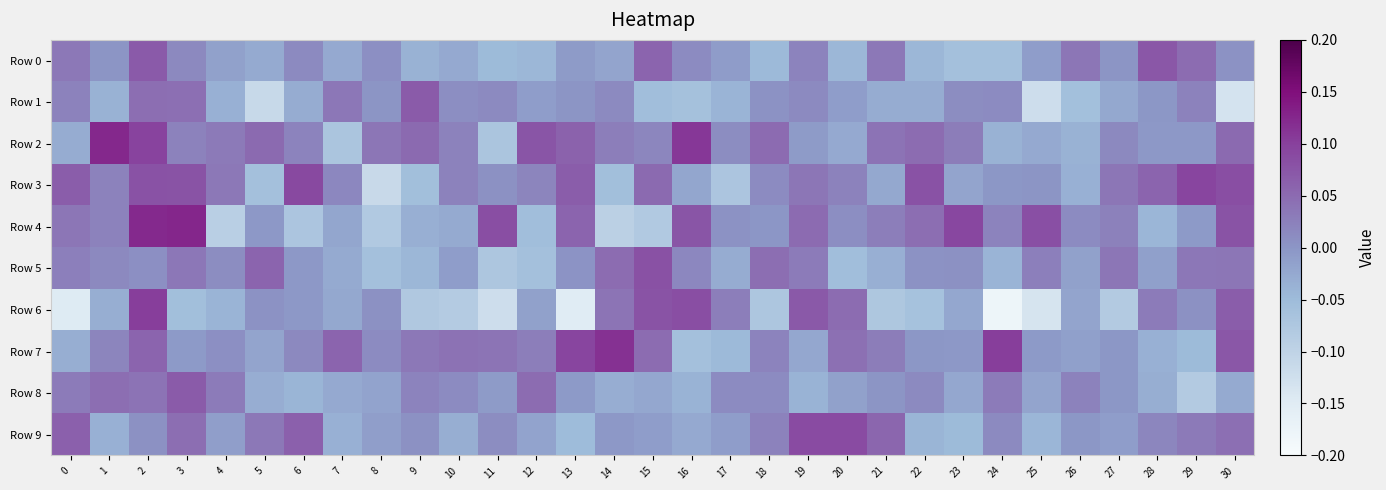

Reading left to right, transcribe all the data shown in this chart.

Row 0: 0=0.0	1=0.0	2=0.1	3=0.0	4=-0.0	5=-0.0	6=0.0	7=-0.0	8=0.0	9=-0.0	10=-0.0	11=-0.0	12=-0.0	13=-0.0	14=-0.0	15=0.1	16=0.0	17=-0.0	18=-0.0	19=0.0	20=-0.0	21=0.0	22=-0.0	23=-0.1	24=-0.1	25=-0.0	26=0.0	27=0.0	28=0.1	29=0.0	30=0.0
Row 1: 0=0.0	1=-0.0	2=0.0	3=0.0	4=-0.0	5=-0.1	6=-0.0	7=0.0	8=0.0	9=0.1	10=0.0	11=0.0	12=-0.0	13=0.0	14=0.0	15=-0.1	16=-0.1	17=-0.0	18=0.0	19=0.0	20=-0.0	21=-0.0	22=-0.0	23=0.0	24=0.0	25=-0.1	26=-0.1	27=-0.0	28=-0.0	29=0.0	30=-0.1
Row 2: 0=-0.0	1=0.1	2=0.1	3=0.0	4=0.0	5=0.1	6=0.0	7=-0.1	8=0.0	9=0.1	10=0.0	11=-0.1	12=0.1	13=0.1	14=0.0	15=0.0	16=0.1	17=0.0	18=0.0	19=-0.0	20=-0.0	21=0.0	22=0.0	23=0.0	24=-0.0	25=-0.0	26=-0.0	27=0.0	28=-0.0	29=-0.0	30=0.1
Row 3: 0=0.1	1=0.0	2=0.1	3=0.1	4=0.0	5=-0.1	6=0.1	7=0.0	8=-0.1	9=-0.1	10=0.0	11=0.0	12=0.0	13=0.1	14=-0.1	15=0.1	16=-0.0	17=-0.1	18=0.0	19=0.0	20=0.0	21=-0.0	22=0.1	23=-0.0	24=-0.0	25=0.0	26=-0.0	27=0.0	28=0.1	29=0.1	30=0.1
Row 4: 0=0.0	1=0.0	2=0.1	3=0.1	4=-0.1	5=-0.0	6=-0.1	7=-0.0	8=-0.1	9=-0.0	10=-0.0	11=0.1	12=-0.1	13=0.1	14=-0.1	15=-0.1	16=0.1	17=0.0	18=-0.0	19=0.0	20=0.0	21=0.0	22=0.0	23=0.1	24=0.0	25=0.1	26=0.0	27=0.0	28=-0.0	29=-0.0	30=0.1
Row 5: 0=0.0	1=0.0	2=0.0	3=0.0	4=0.0	5=0.1	6=-0.0	7=-0.0	8=-0.1	9=-0.0	10=-0.0	11=-0.1	12=-0.1	13=0.0	14=0.0	15=0.1	16=0.0	17=-0.0	18=0.0	19=0.0	20=-0.1	21=-0.0	22=0.0	23=0.0	24=-0.0	25=0.0	26=-0.0	27=0.0	28=-0.0	29=0.0	30=0.0
Row 6: 0=-0.1	1=-0.0	2=0.1	3=-0.1	4=-0.0	5=0.0	6=-0.0	7=-0.0	8=0.0	9=-0.1	10=-0.1	11=-0.1	12=-0.0	13=-0.2	14=0.0	15=0.1	16=0.1	17=0.0	18=-0.1	19=0.1	20=0.0	21=-0.1	22=-0.1	23=-0.0	24=-0.2	25=-0.1	26=-0.0	27=-0.1	28=0.0	29=0.0	30=0.1
Row 7: 0=-0.0	1=0.0	2=0.1	3=-0.0	4=0.0	5=-0.0	6=0.0	7=0.1	8=0.0	9=0.0	10=0.0	11=0.0	12=0.0	13=0.1	14=0.1	15=0.0	16=-0.1	17=-0.0	18=0.0	19=-0.0	20=0.0	21=0.0	22=-0.0	23=-0.0	24=0.1	25=-0.0	26=-0.0	27=-0.0	28=-0.0	29=-0.0	30=0.1
Row 8: 0=0.0	1=0.0	2=0.0	3=0.1	4=0.0	5=-0.0	6=-0.0	7=-0.0	8=-0.0	9=0.0	10=0.0	11=-0.0	12=0.0	13=-0.0	14=-0.0	15=-0.0	16=-0.0	17=0.0	18=0.0	19=-0.0	20=-0.0	21=0.0	22=0.0	23=-0.0	24=0.0	25=-0.0	26=0.0	27=-0.0	28=-0.0	29=-0.1	30=-0.0
Row 9: 0=0.1	1=-0.0	2=0.0	3=0.0	4=-0.0	5=0.0	6=0.1	7=-0.0	8=-0.0	9=0.0	10=-0.0	11=0.0	12=-0.0	13=-0.1	14=-0.0	15=-0.0	16=-0.0	17=-0.0	18=0.0	19=0.1	20=0.1	21=0.1	22=-0.0	23=-0.0	24=0.0	25=-0.0	26=-0.0	27=-0.0	28=0.0	29=0.0	30=0.0